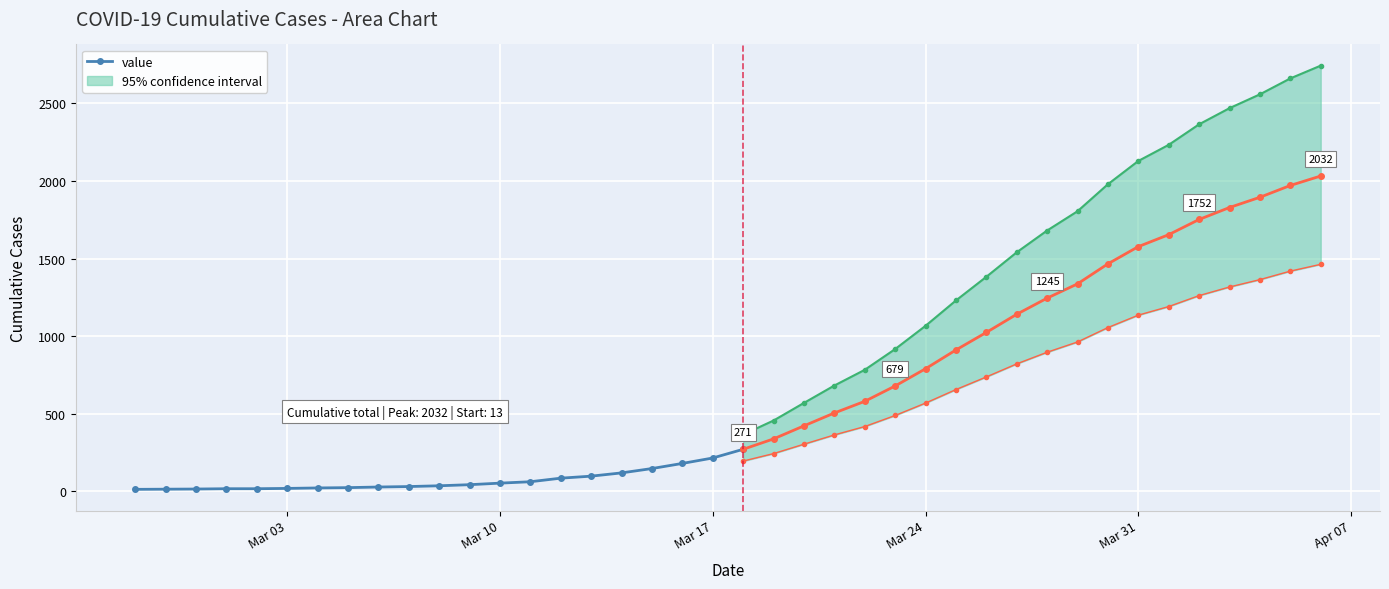

What is the maximum value for value?

271